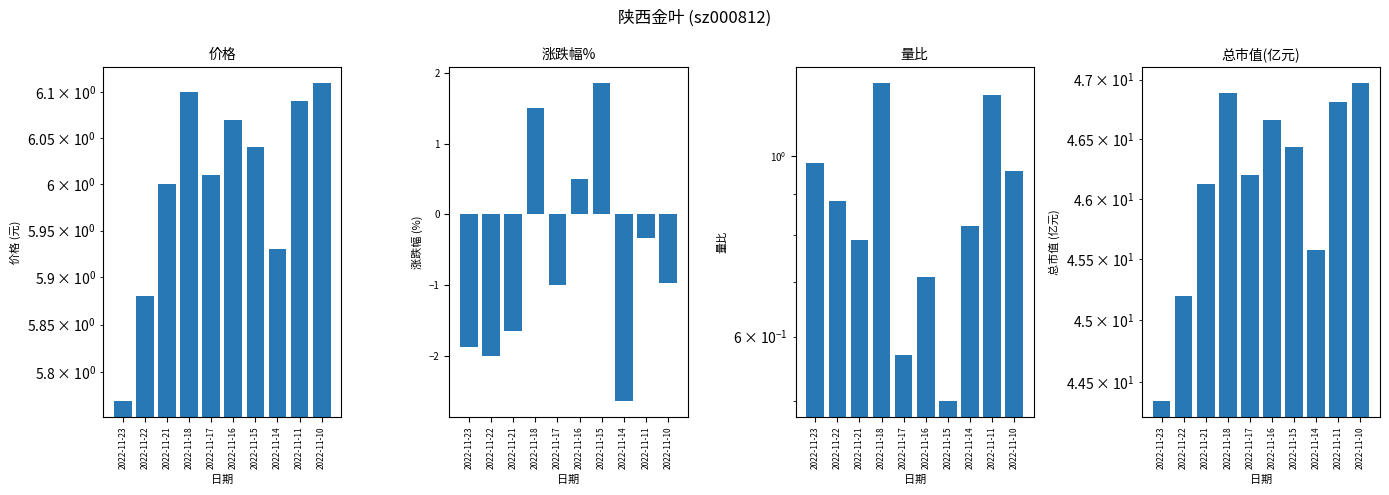

What is the total value across all series at 2022-11-17?

51.8